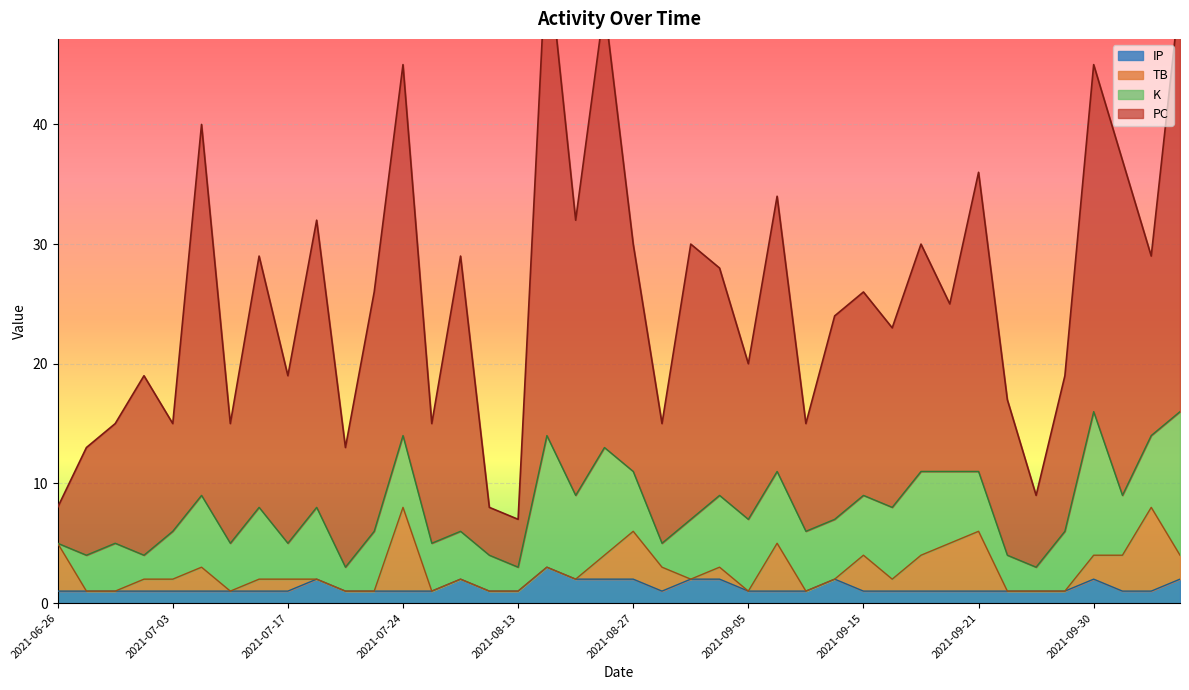

Reading right to left, extract all data points from this chart.

PC: 2021-06-26=3	2021-06-27=9	2021-06-29=10	2021-07-02=15	2021-07-03=9	2021-07-05=31	2021-07-09=10	2021-07-16=21	2021-07-17=14	2021-07-19=24	2021-07-21=10	2021-07-22=20	2021-07-24=31	2021-08-07=10	2021-08-08=23	2021-08-10=4	2021-08-13=4	2021-08-14=41	2021-08-18=23	2021-08-20=37	2021-08-27=19	2021-08-30=10	2021-08-31=23	2021-09-04=19	2021-09-05=13	2021-09-08=23	2021-09-10=9	2021-09-13=17	2021-09-15=17	2021-09-16=15	2021-09-18=19	2021-09-19=14	2021-09-21=25	2021-09-23=13	2021-09-25=6	2021-09-26=13	2021-09-30=29	2021-10-02=28	2021-10-09=15	2021-10-12=35
K: 2021-06-26=0	2021-06-27=3	2021-06-29=4	2021-07-02=2	2021-07-03=4	2021-07-05=6	2021-07-09=4	2021-07-16=6	2021-07-17=3	2021-07-19=6	2021-07-21=2	2021-07-22=5	2021-07-24=6	2021-08-07=4	2021-08-08=4	2021-08-10=3	2021-08-13=2	2021-08-14=11	2021-08-18=7	2021-08-20=9	2021-08-27=5	2021-08-30=2	2021-08-31=5	2021-09-04=6	2021-09-05=6	2021-09-08=6	2021-09-10=5	2021-09-13=5	2021-09-15=5	2021-09-16=6	2021-09-18=7	2021-09-19=6	2021-09-21=5	2021-09-23=3	2021-09-25=2	2021-09-26=5	2021-09-30=12	2021-10-02=5	2021-10-09=6	2021-10-12=12
TB: 2021-06-26=4	2021-06-27=0	2021-06-29=0	2021-07-02=1	2021-07-03=1	2021-07-05=2	2021-07-09=0	2021-07-16=1	2021-07-17=1	2021-07-19=0	2021-07-21=0	2021-07-22=0	2021-07-24=7	2021-08-07=0	2021-08-08=0	2021-08-10=0	2021-08-13=0	2021-08-14=0	2021-08-18=0	2021-08-20=2	2021-08-27=4	2021-08-30=2	2021-08-31=0	2021-09-04=1	2021-09-05=0	2021-09-08=4	2021-09-10=0	2021-09-13=0	2021-09-15=3	2021-09-16=1	2021-09-18=3	2021-09-19=4	2021-09-21=5	2021-09-23=0	2021-09-25=0	2021-09-26=0	2021-09-30=2	2021-10-02=3	2021-10-09=7	2021-10-12=2
IP: 2021-06-26=1	2021-06-27=1	2021-06-29=1	2021-07-02=1	2021-07-03=1	2021-07-05=1	2021-07-09=1	2021-07-16=1	2021-07-17=1	2021-07-19=2	2021-07-21=1	2021-07-22=1	2021-07-24=1	2021-08-07=1	2021-08-08=2	2021-08-10=1	2021-08-13=1	2021-08-14=3	2021-08-18=2	2021-08-20=2	2021-08-27=2	2021-08-30=1	2021-08-31=2	2021-09-04=2	2021-09-05=1	2021-09-08=1	2021-09-10=1	2021-09-13=2	2021-09-15=1	2021-09-16=1	2021-09-18=1	2021-09-19=1	2021-09-21=1	2021-09-23=1	2021-09-25=1	2021-09-26=1	2021-09-30=2	2021-10-02=1	2021-10-09=1	2021-10-12=2